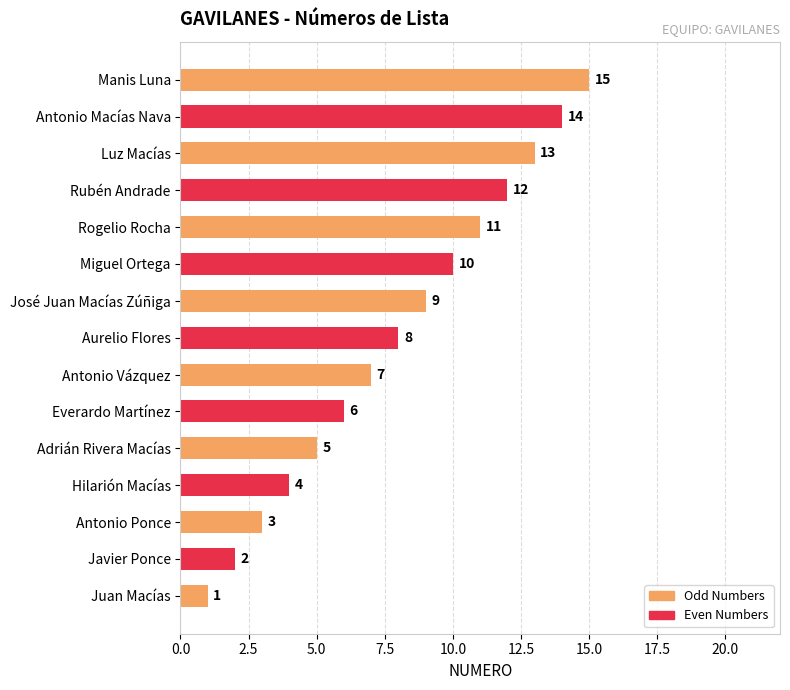

The chart shows a value of 15 at Manis Luna. True or false?

True